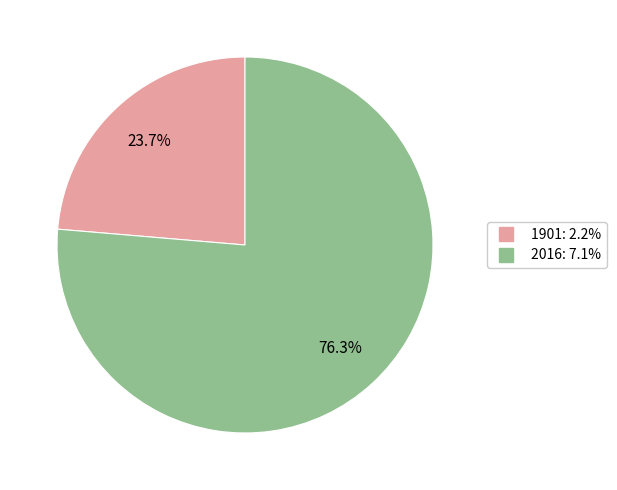

To the nearest percent, what is the combined percentage of 2016 and 1901?

100%